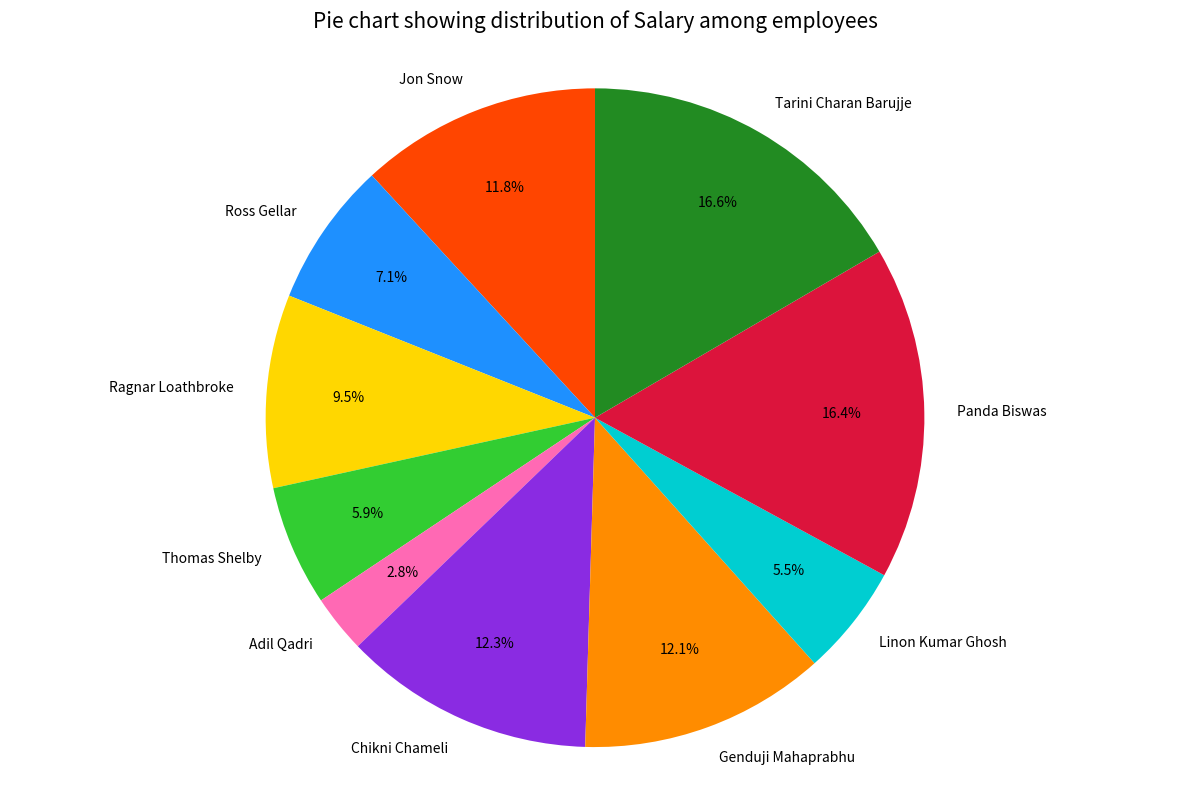

Is Genduji Mahaprabhu the majority of the pie?

No